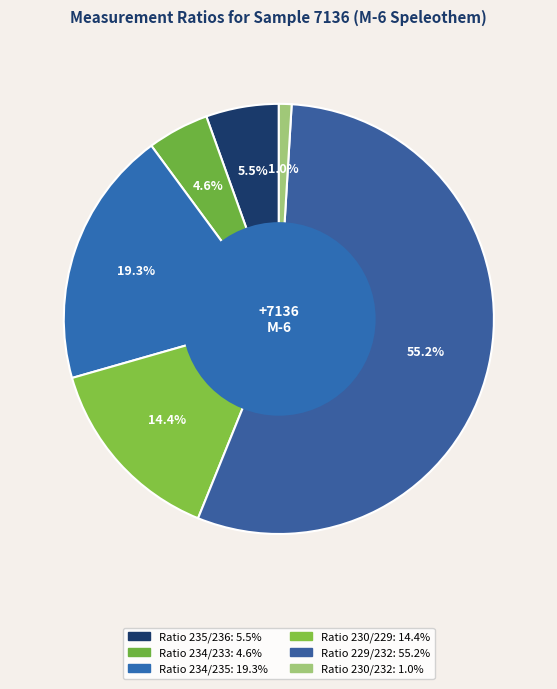

How many slices are in this pie chart?

6